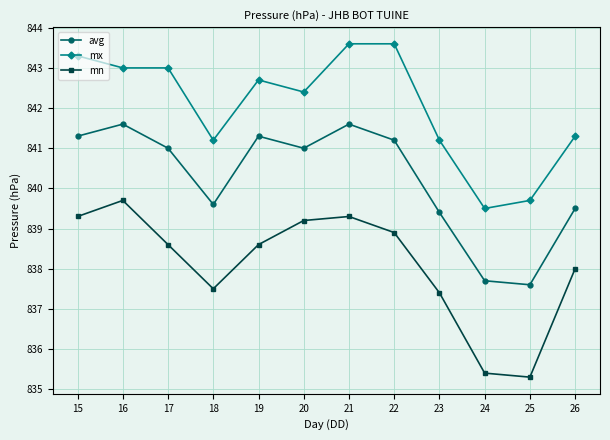

Is the value of mn at 19 greater than the value of avg at 21?

No